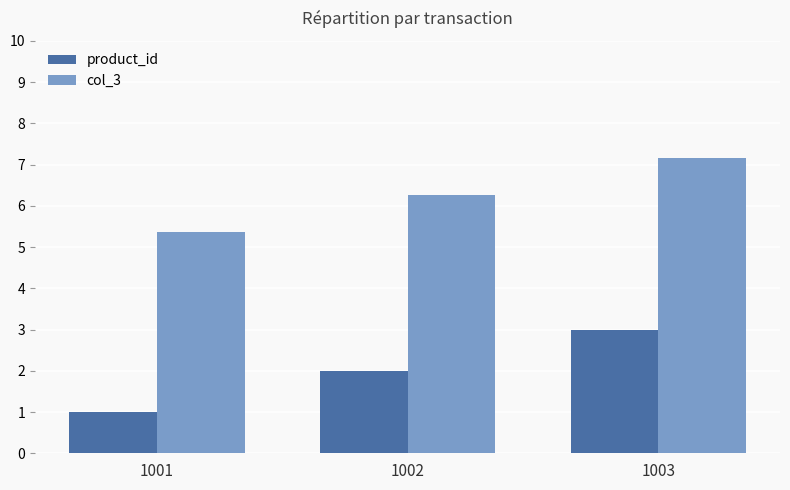

Which series has the largest total across all categories?

col_3